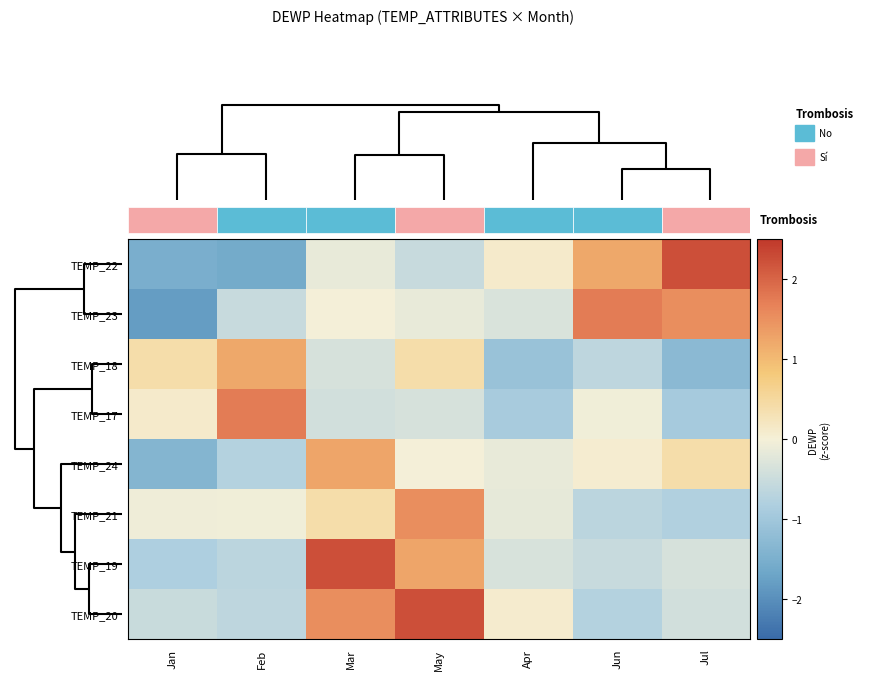

At how many categories does at least one series exceed 1?

5